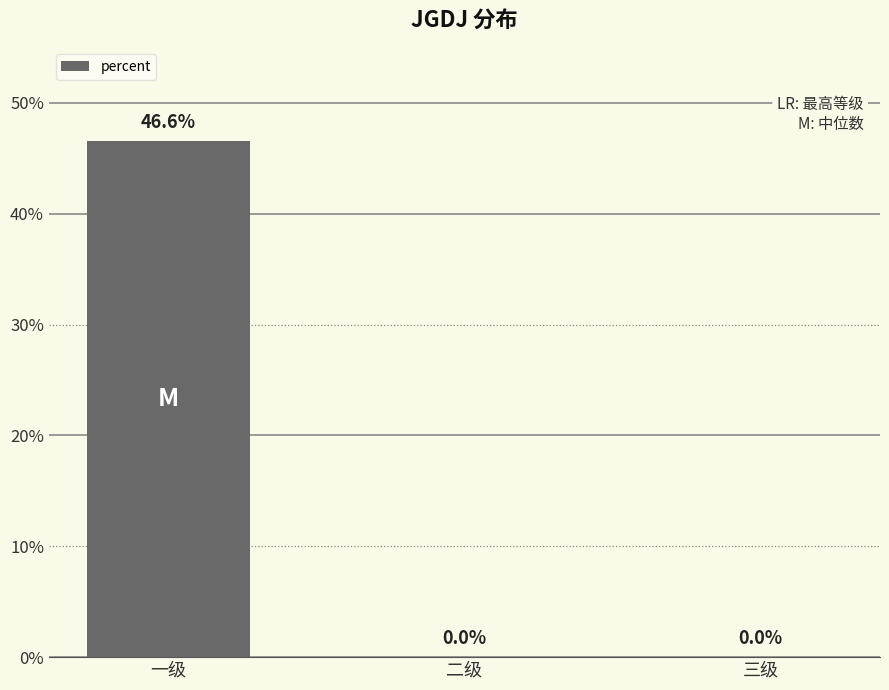

Are the bars horizontal?

No